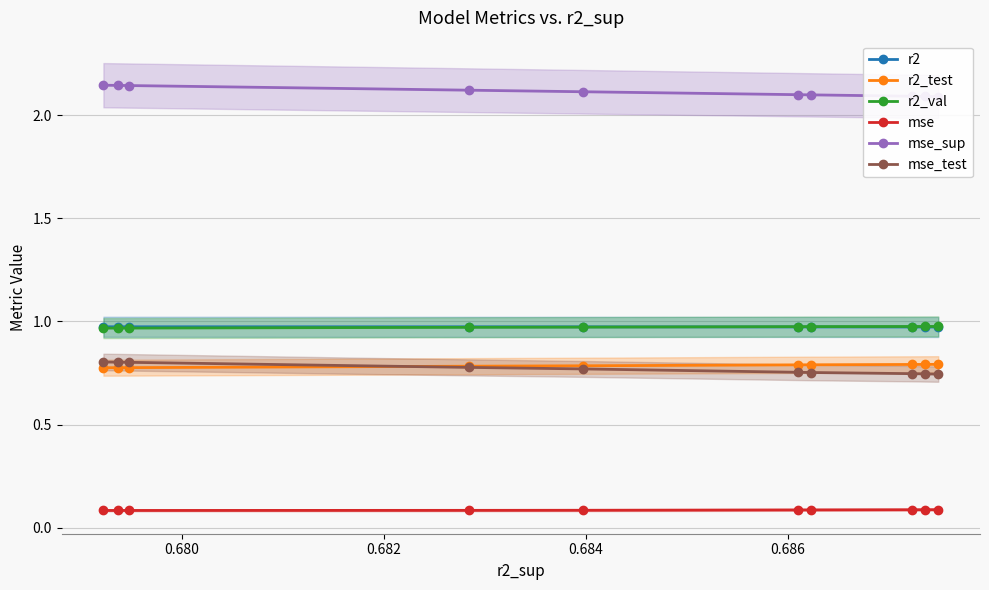

How many r2_val values are between 0 and 1?

10